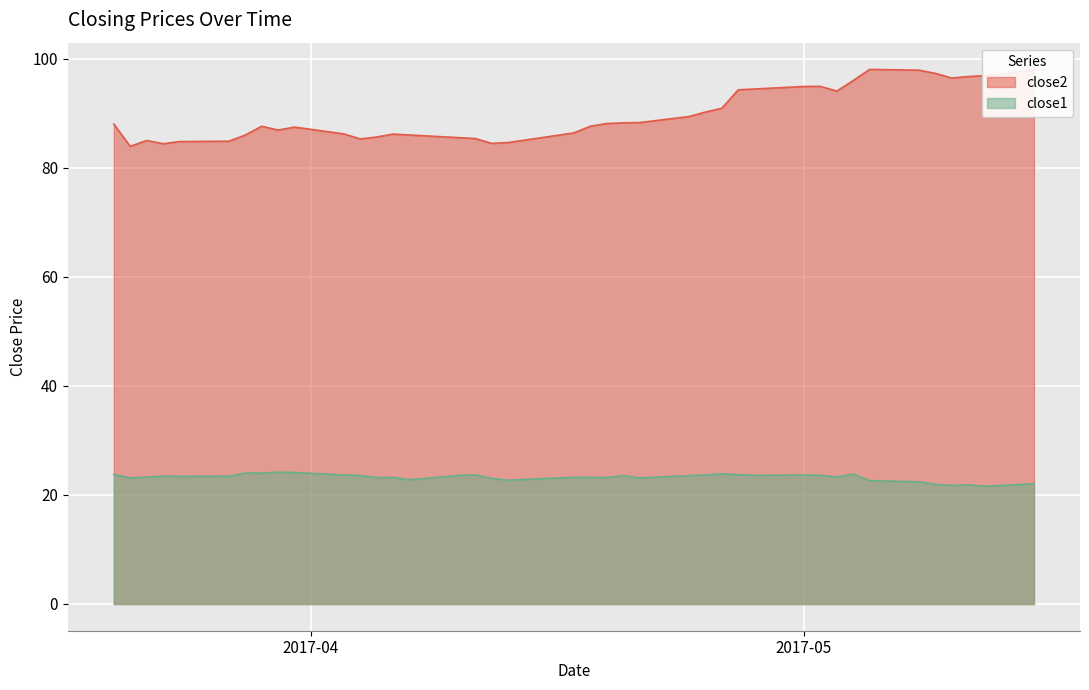

True or false: close1 and close2 cross at least once.

False